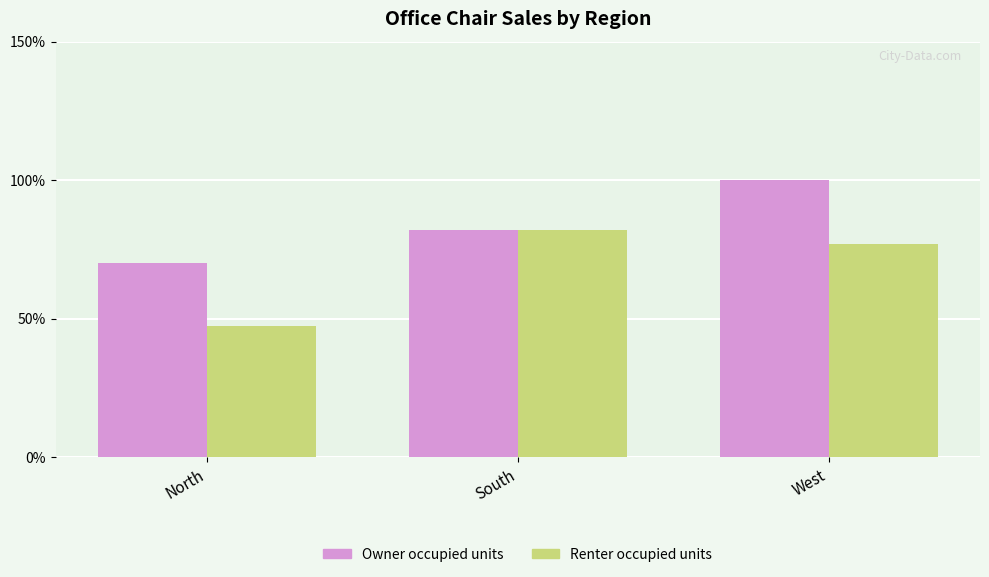

How many bars are there in total?

6